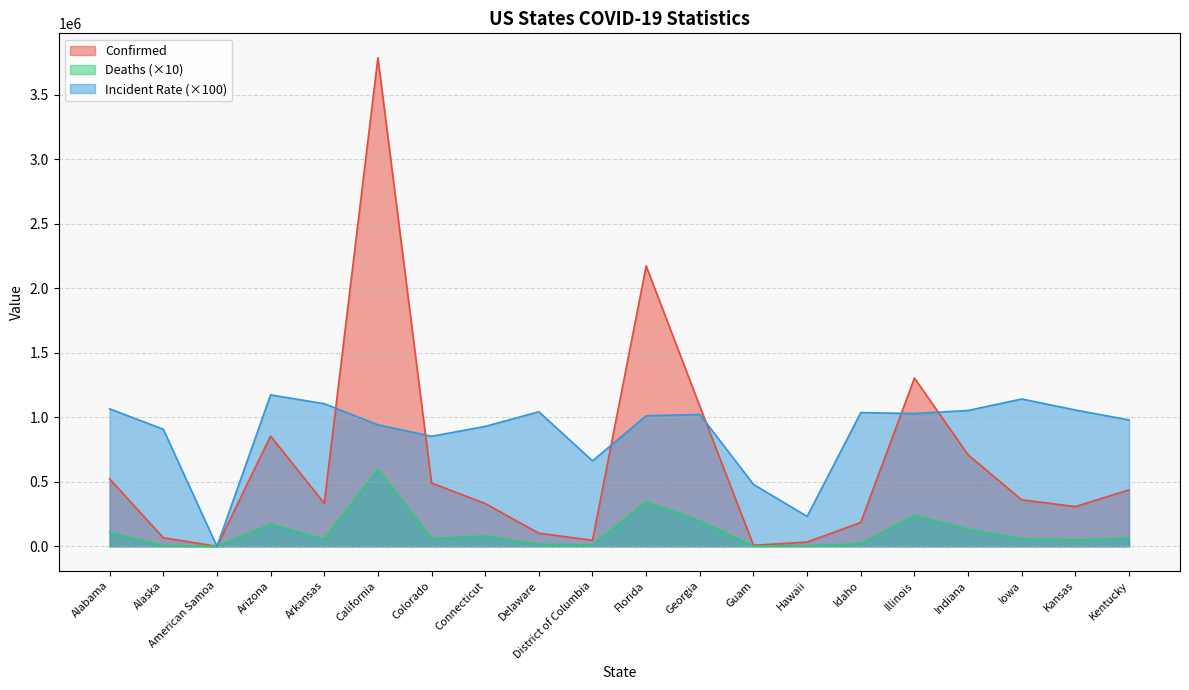

What is the label of the 10th point from the right?

Florida